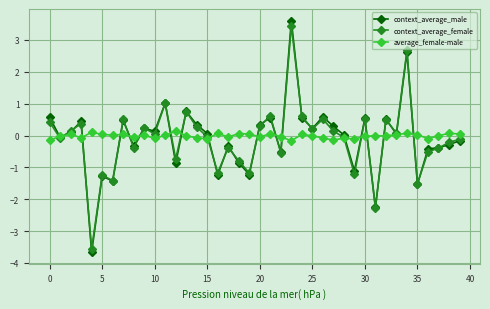

What is the minimum value for context_average_male?

-3.7